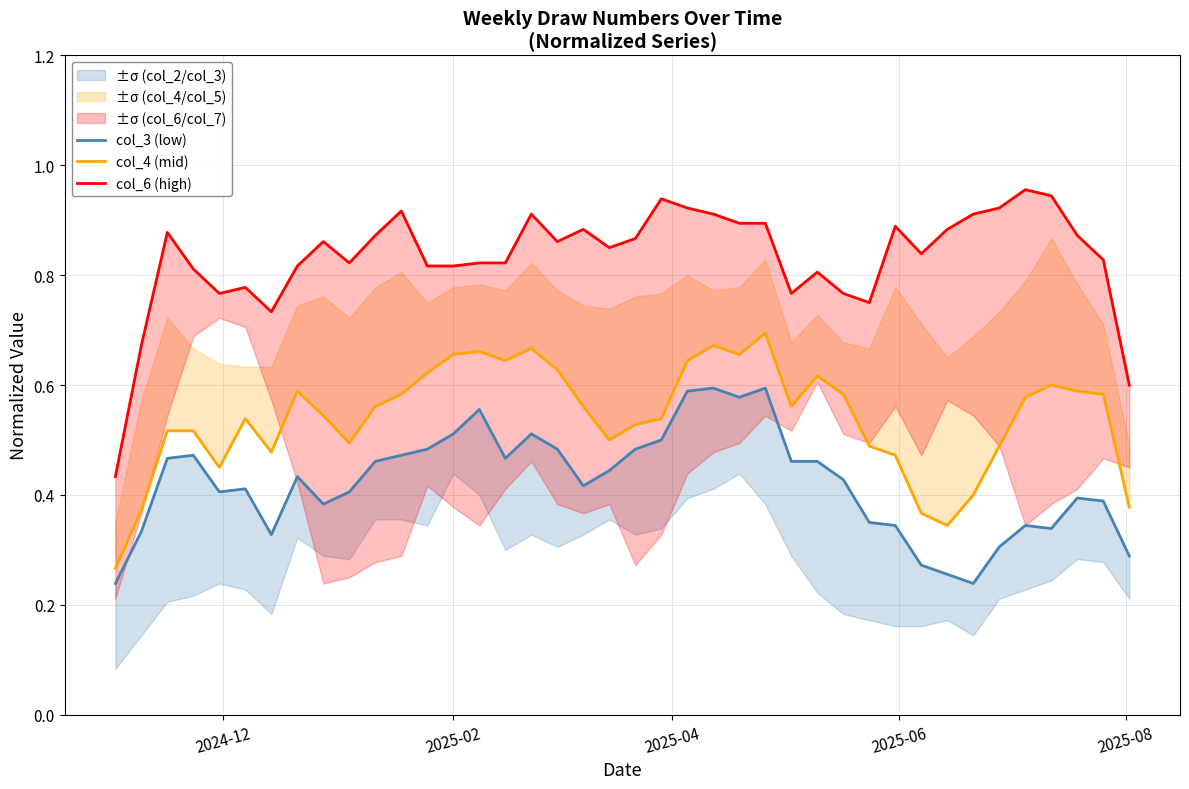

Reading left to right, what are all the values shown in this chart?

col_3 (low): 0.2	0.3	0.5	0.5	0.4	0.4	0.3	0.4	0.4	0.4	0.5	0.5	0.5	0.5	0.6	0.5	0.5	0.5	0.4	0.4	0.5	0.5	0.6	0.6	0.6	0.6	0.5	0.5	0.4	0.4	0.3	0.3	0.3	0.2	0.3	0.3	0.3	0.4	0.4	0.3
col_4 (mid): 0.3	0.4	0.5	0.5	0.4	0.5	0.5	0.6	0.5	0.5	0.6	0.6	0.6	0.7	0.7	0.6	0.7	0.6	0.6	0.5	0.5	0.5	0.6	0.7	0.7	0.7	0.6	0.6	0.6	0.5	0.5	0.4	0.3	0.4	0.5	0.6	0.6	0.6	0.6	0.4
col_6 (high): 0.4	0.7	0.9	0.8	0.8	0.8	0.7	0.8	0.9	0.8	0.9	0.9	0.8	0.8	0.8	0.8	0.9	0.9	0.9	0.9	0.9	0.9	0.9	0.9	0.9	0.9	0.8	0.8	0.8	0.8	0.9	0.8	0.9	0.9	0.9	1.0	0.9	0.9	0.8	0.6